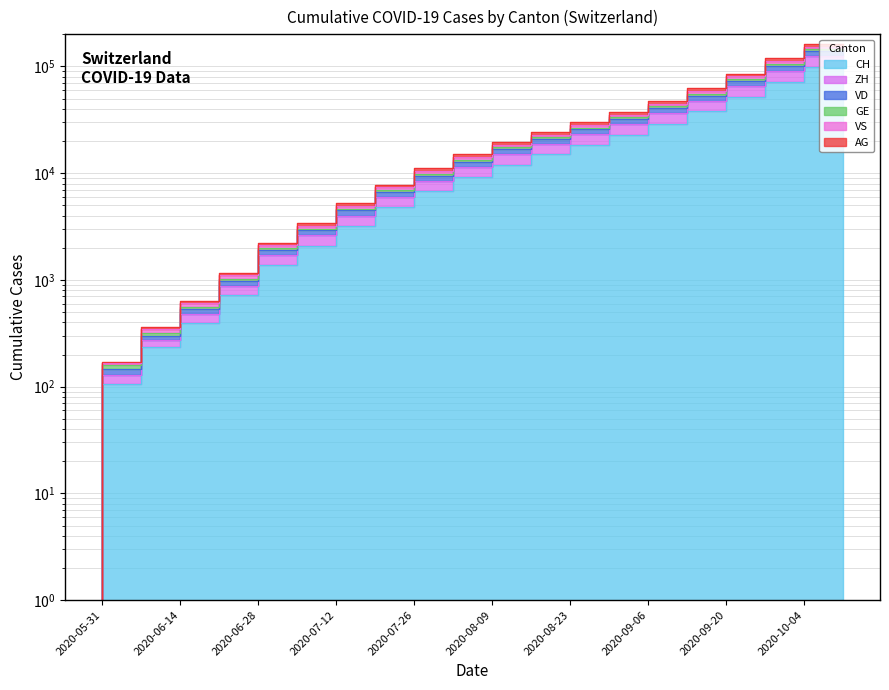

How many values in VS are above zero?

19